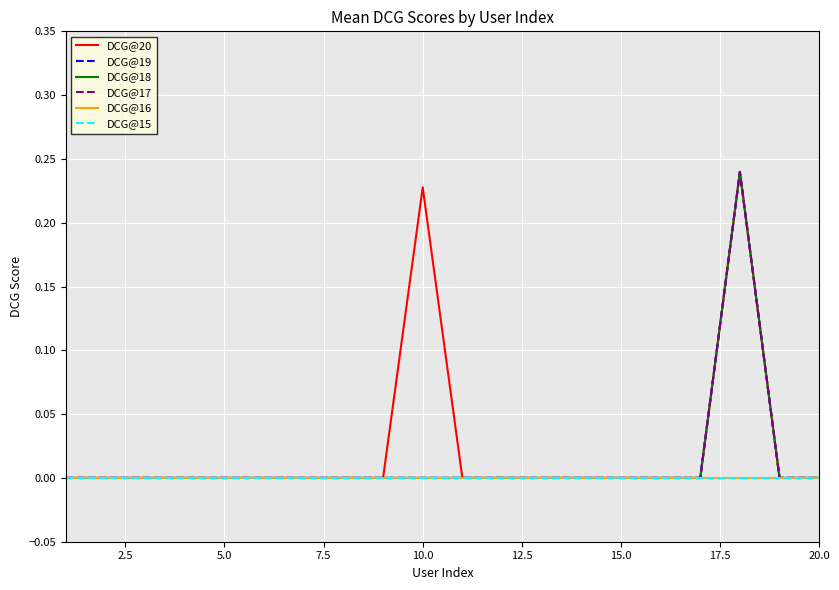

How many lines are shown in the chart?

6